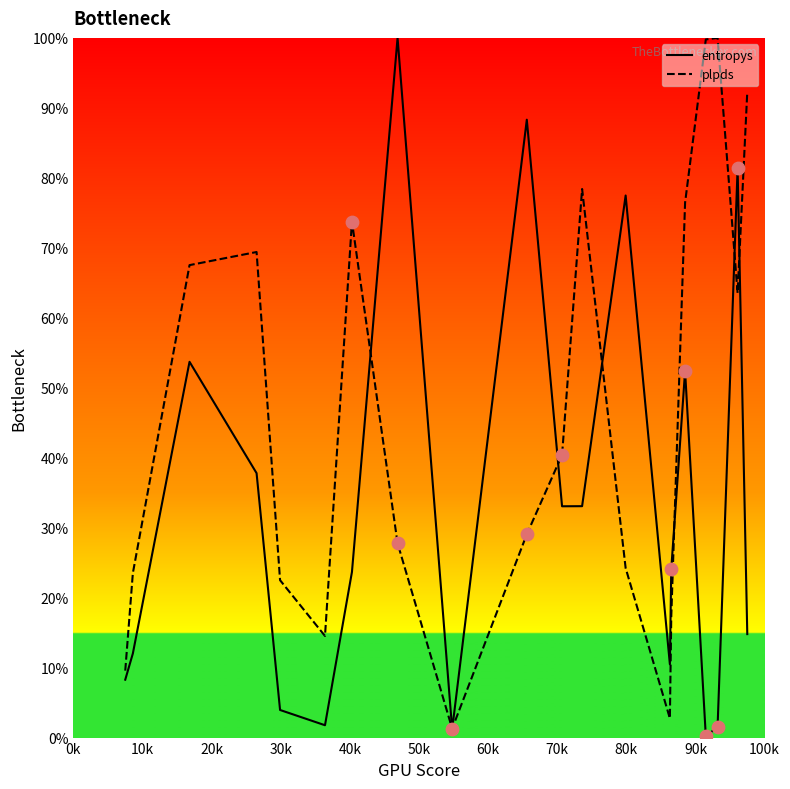

Which series has the largest total across all categories?

plpds